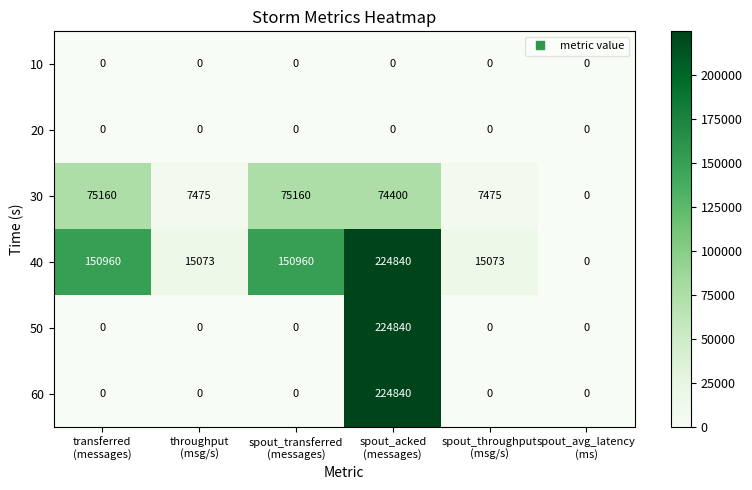

How many positive values does the 50 series have?

1